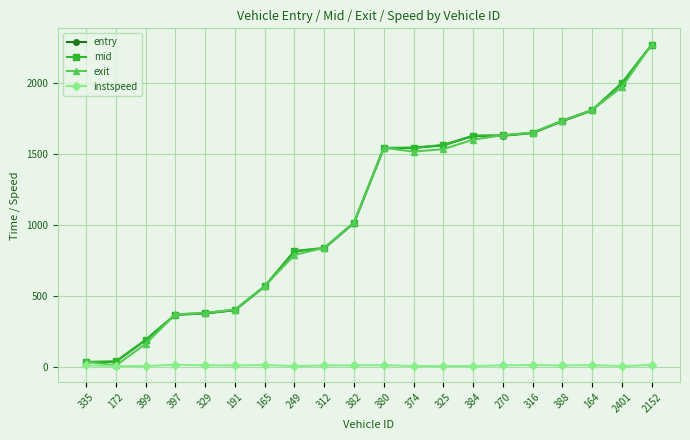

True or false: entry and instspeed cross at least once.

False